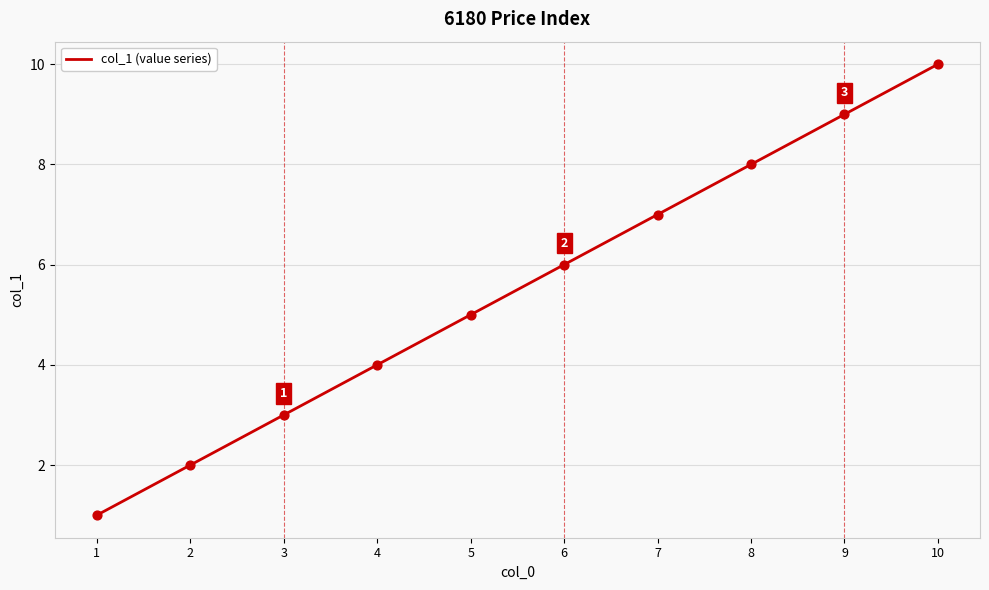

Between 2 and 8, which is larger?

8